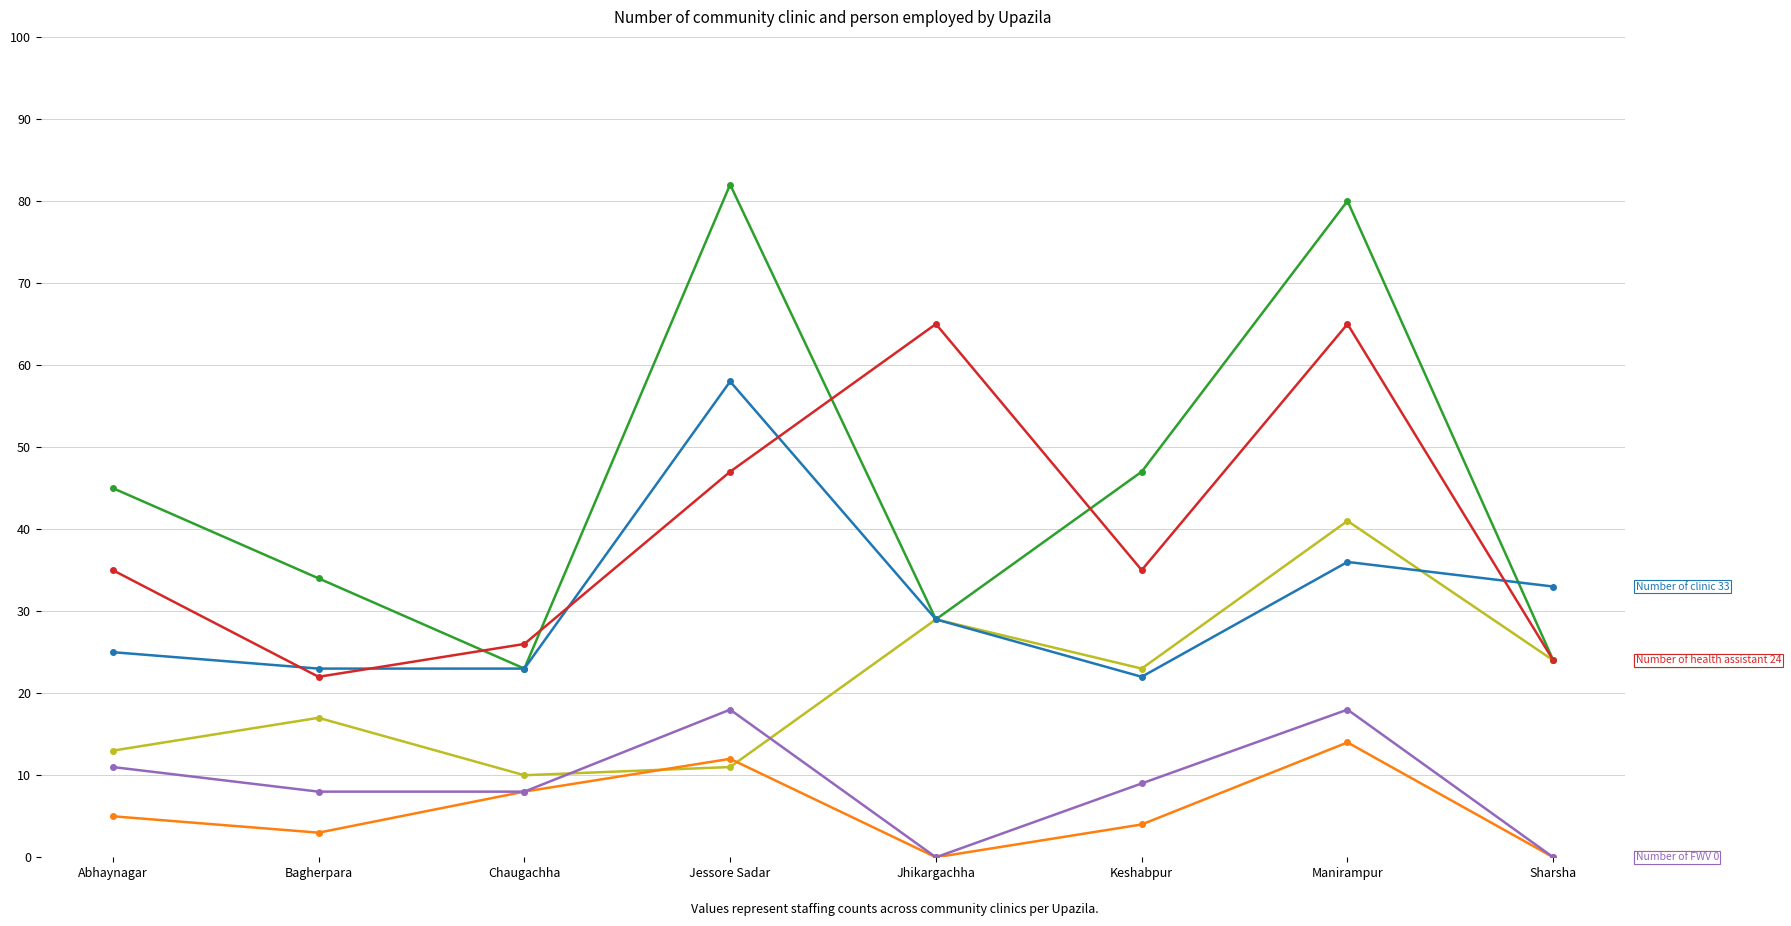

What is the total value across all series at Jhikargachha?

152